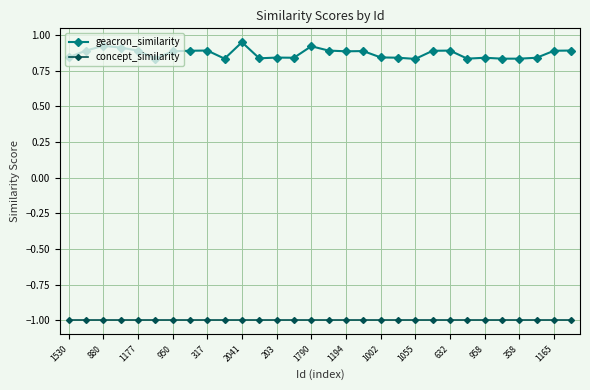

Which series has the widest spread of values?

geacron_similarity